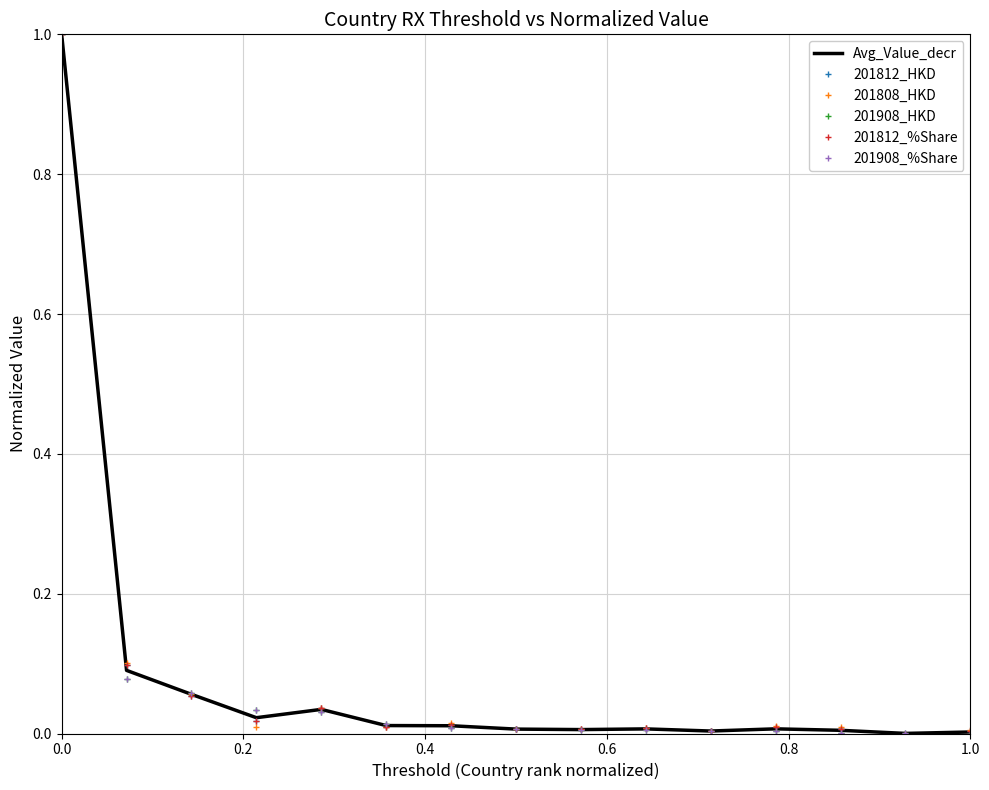

What is the maximum value shown in the chart?

1.0